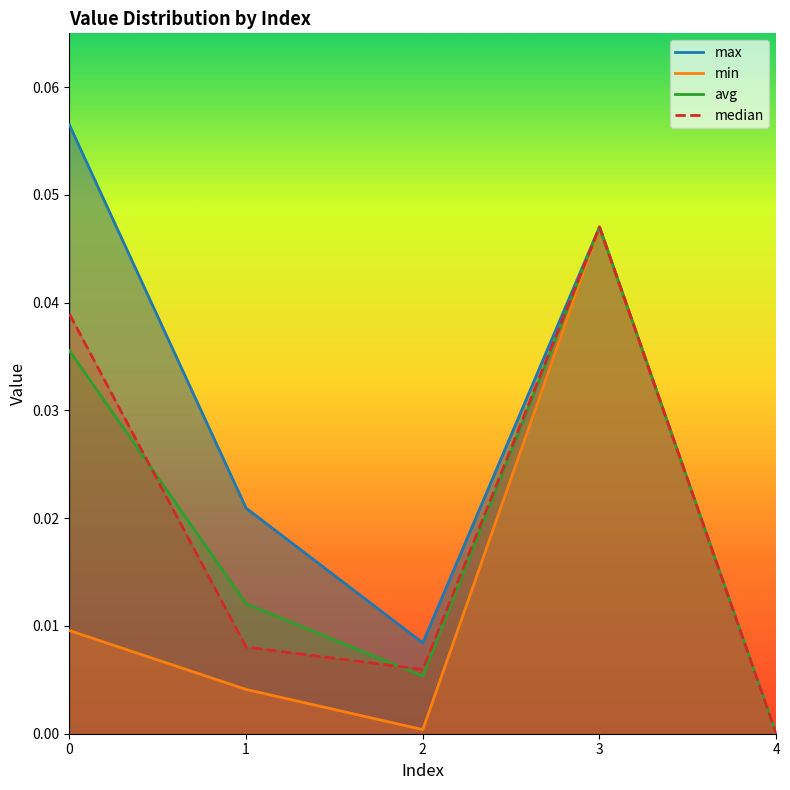

How many positive values does the avg series have?

4